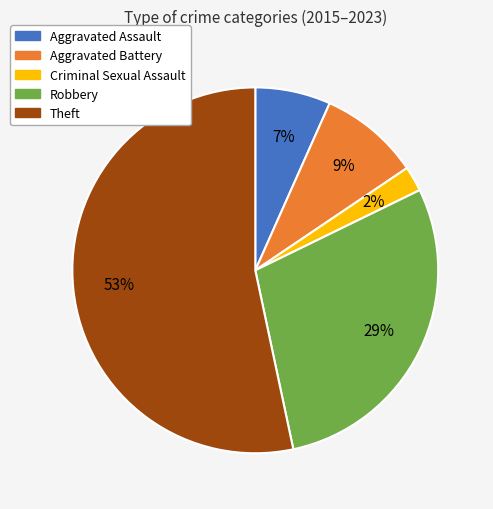

Which has a higher value, Theft or Criminal Sexual Assault?

Theft